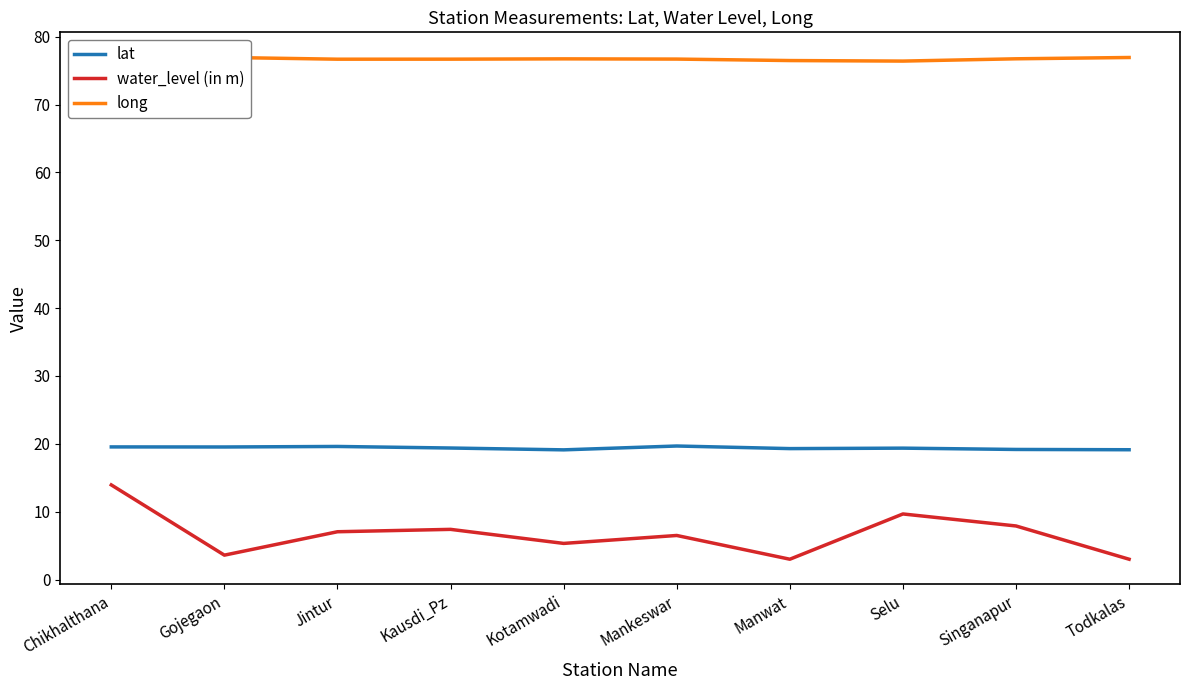

What are all the series names shown in the legend?

lat, water_level (in m), long